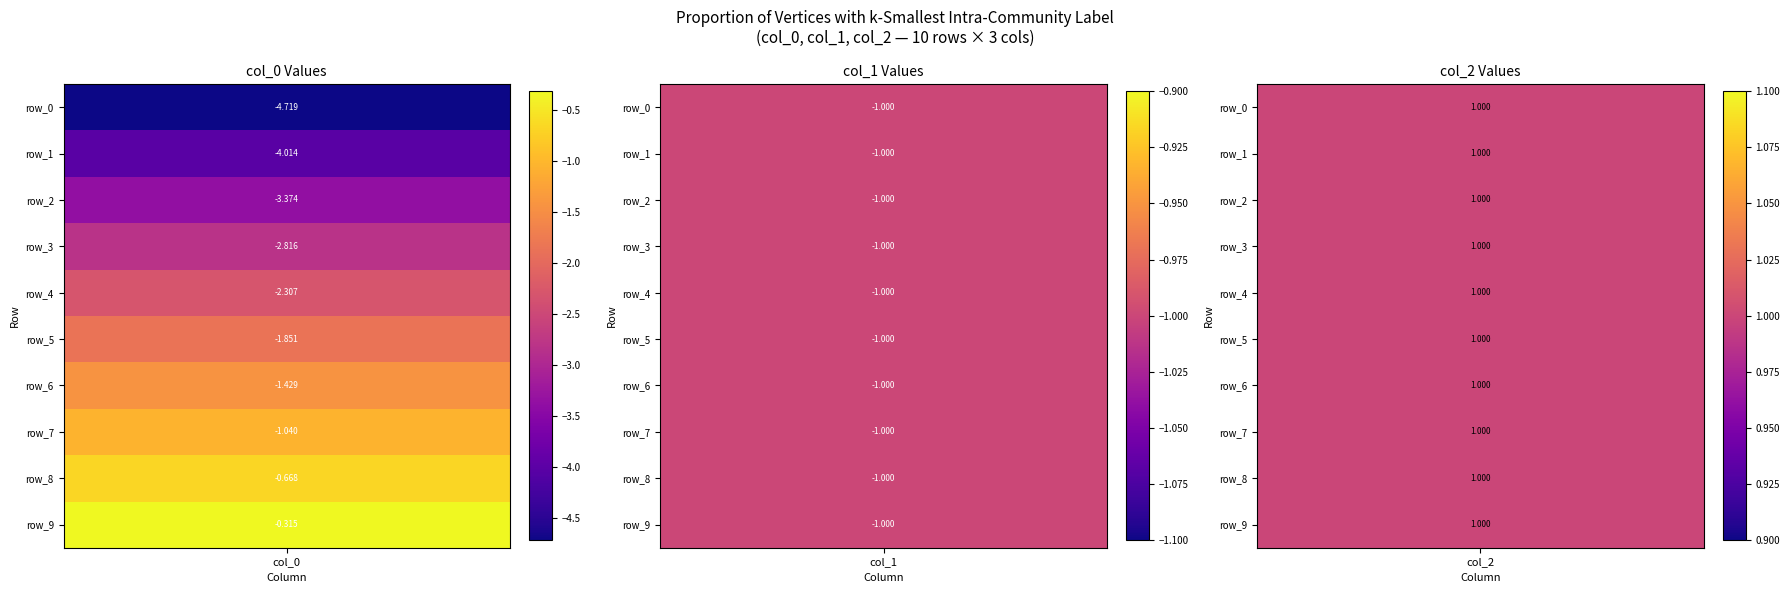

At which category does the chart reach its minimum across all series?

col_0